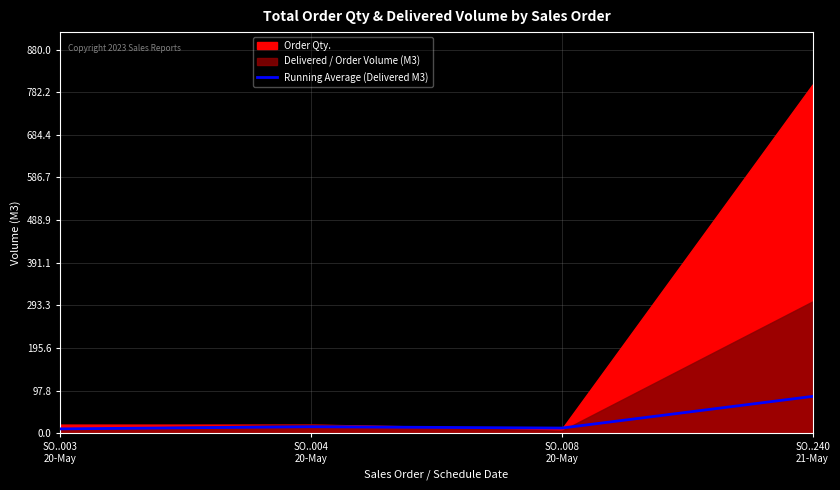

Count the number of values greater than 15.

2